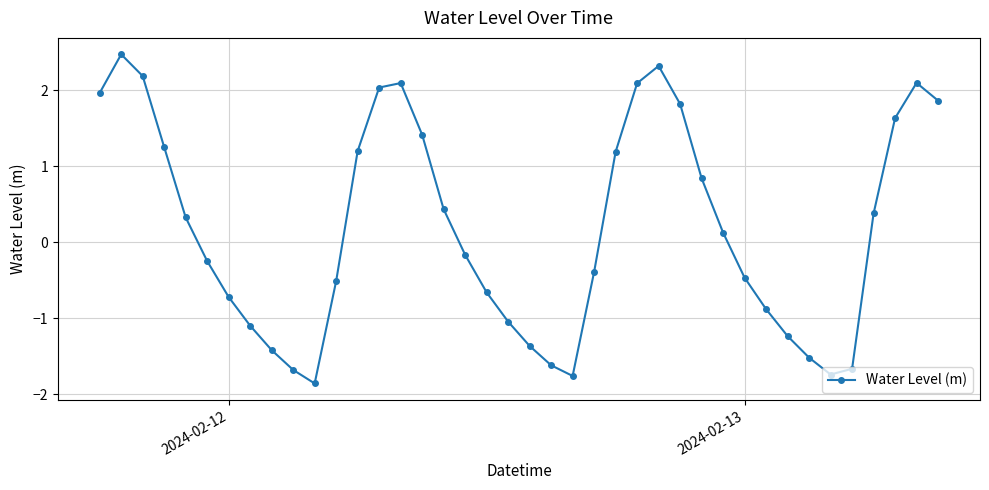

What is the greatest value displayed?

2.5